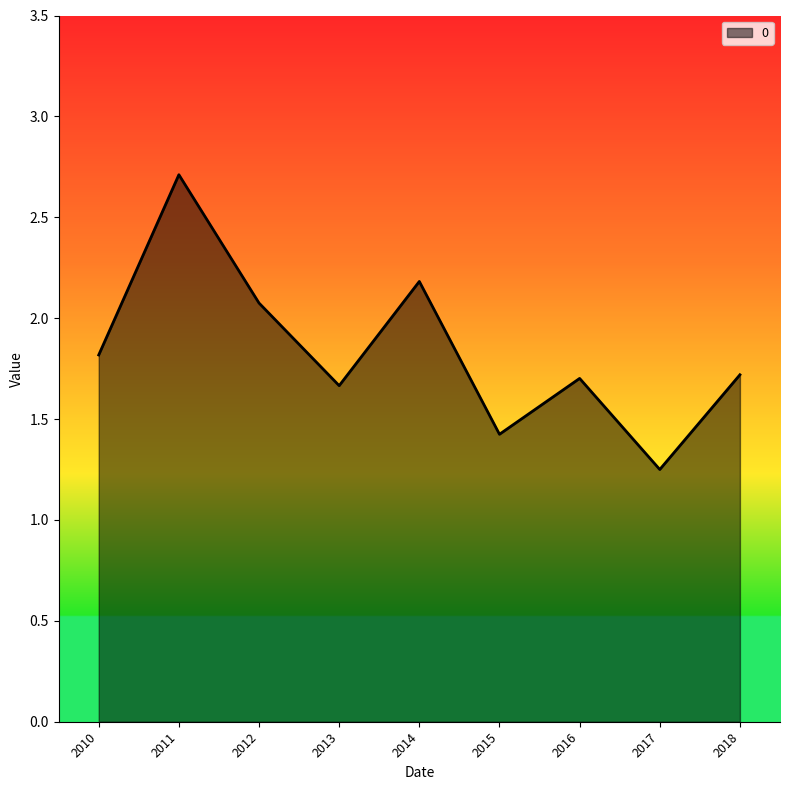

True or false: the data shows 1.8 at 2010.

True